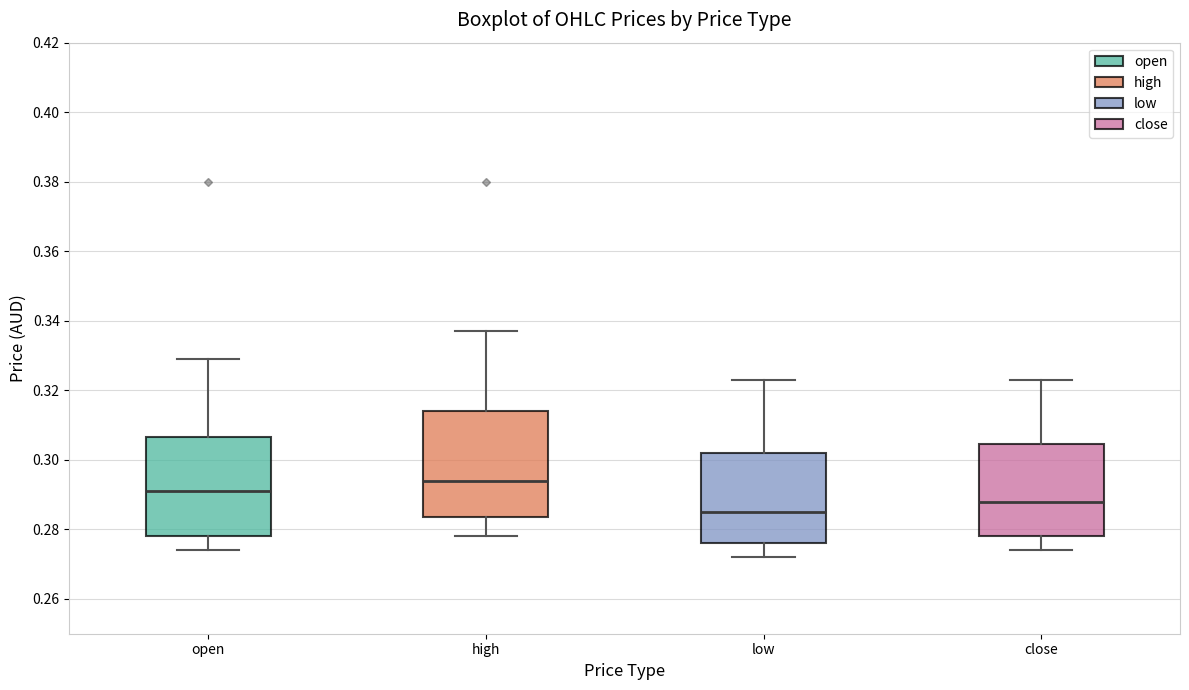

Reading left to right, read every box against the y-axis: the position of its median line, the range the box covers, and the ends of its whiskers. The values are not printed on the chart, so give them approximately, as read against the axis.

open: median 0.292, box 0.278 to 0.306, whiskers 0.274 to 0.330
high: median 0.294, box 0.284 to 0.314, whiskers 0.278 to 0.338
low: median 0.286, box 0.276 to 0.302, whiskers 0.272 to 0.324
close: median 0.288, box 0.278 to 0.304, whiskers 0.274 to 0.324